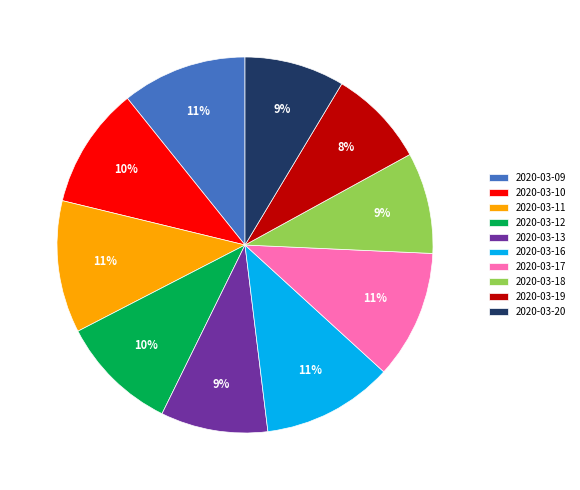

To the nearest percent, what is the difference between the 2020-03-12 and 2020-03-17 slice percentages?

1%